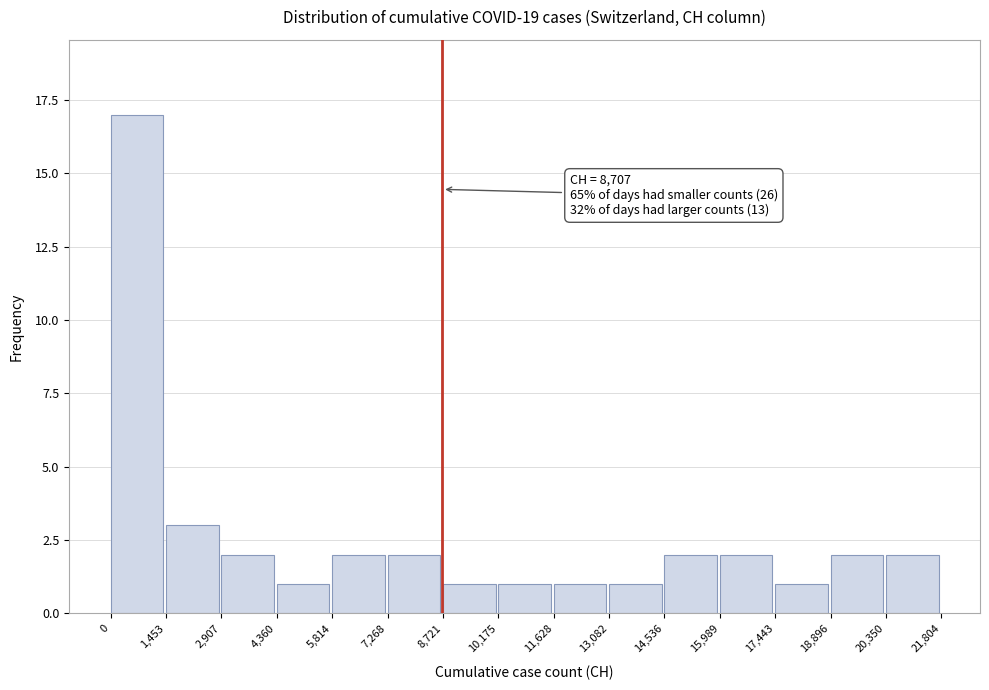

Over which range of the x-axis is the bar tallest?

0 to 1,453